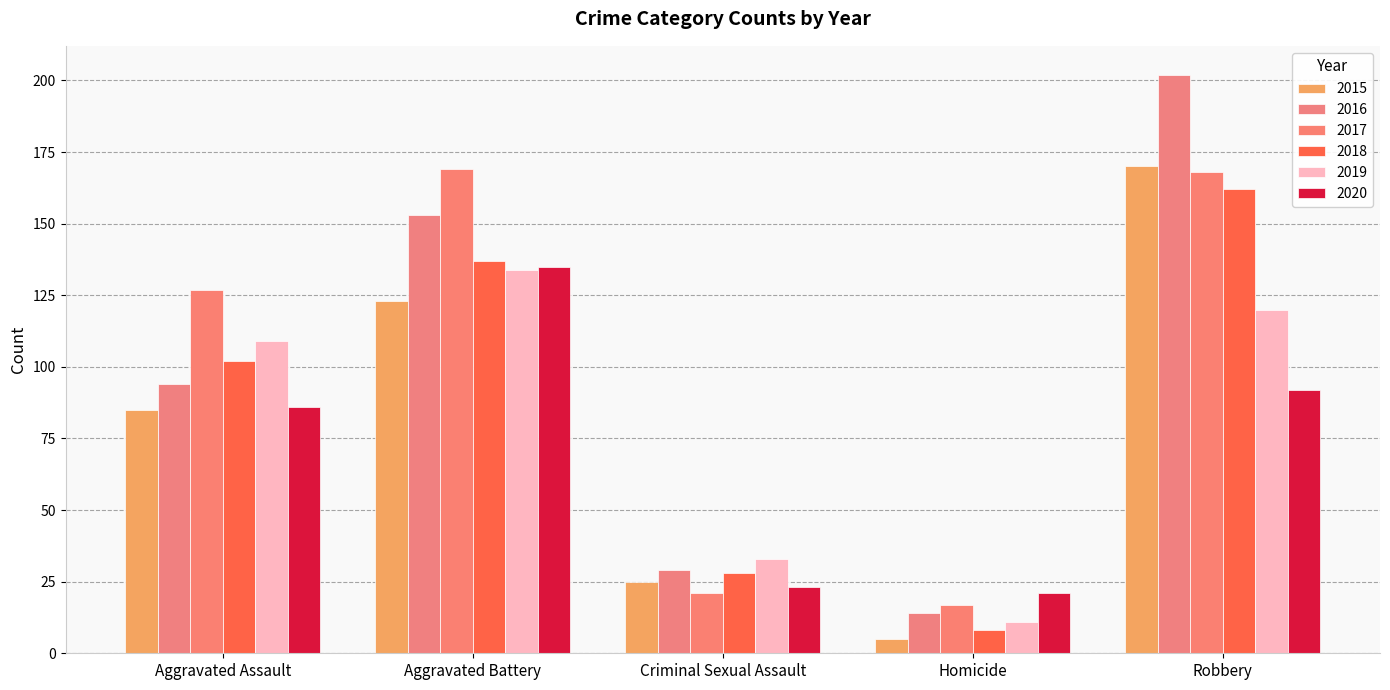

Reading right to left, extract all data points from this chart.

2015: Robbery=170	Homicide=5	Criminal Sexual Assault=25	Aggravated Battery=123	Aggravated Assault=85
2016: Robbery=202	Homicide=14	Criminal Sexual Assault=29	Aggravated Battery=153	Aggravated Assault=94
2017: Robbery=168	Homicide=17	Criminal Sexual Assault=21	Aggravated Battery=169	Aggravated Assault=127
2018: Robbery=162	Homicide=8	Criminal Sexual Assault=28	Aggravated Battery=137	Aggravated Assault=102
2019: Robbery=120	Homicide=11	Criminal Sexual Assault=33	Aggravated Battery=134	Aggravated Assault=109
2020: Robbery=92	Homicide=21	Criminal Sexual Assault=23	Aggravated Battery=135	Aggravated Assault=86